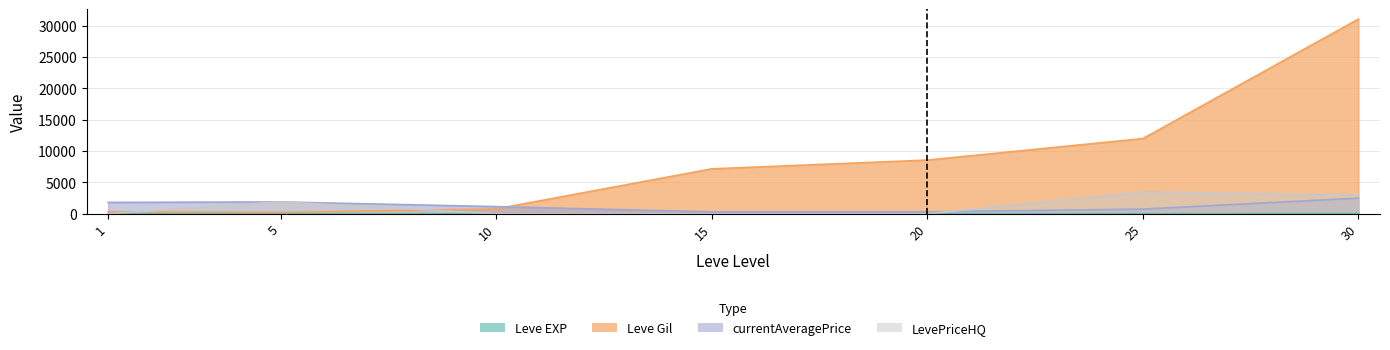

The Leve EXP series shows 1 at 10. True or false?

False